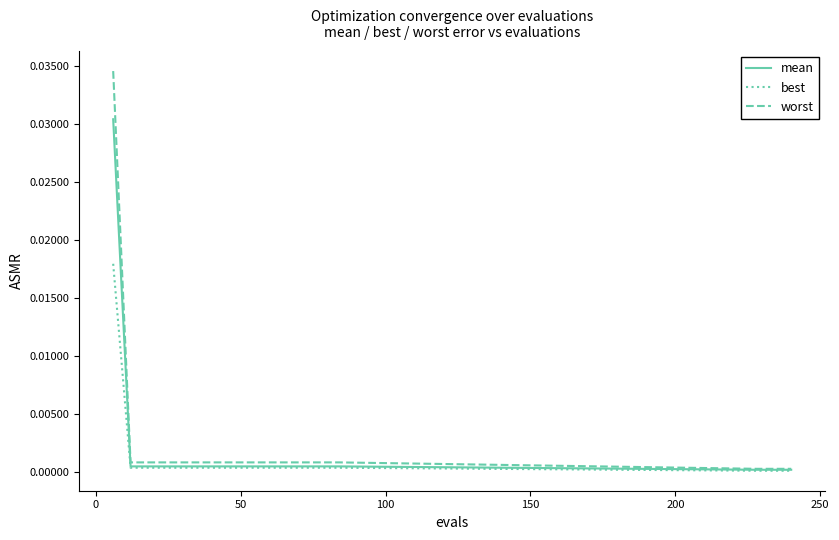

Rank the series by their maximum value, from highest to lowest.

worst, mean, best